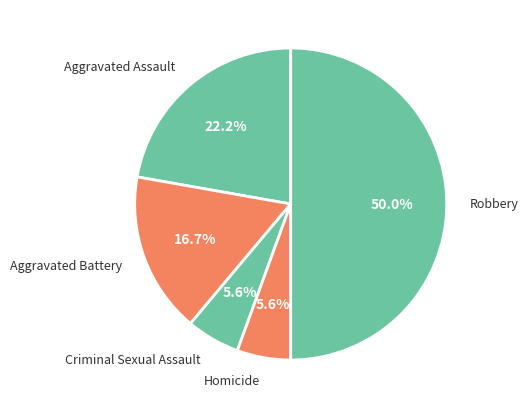

What is the largest slice in the pie chart?

Robbery